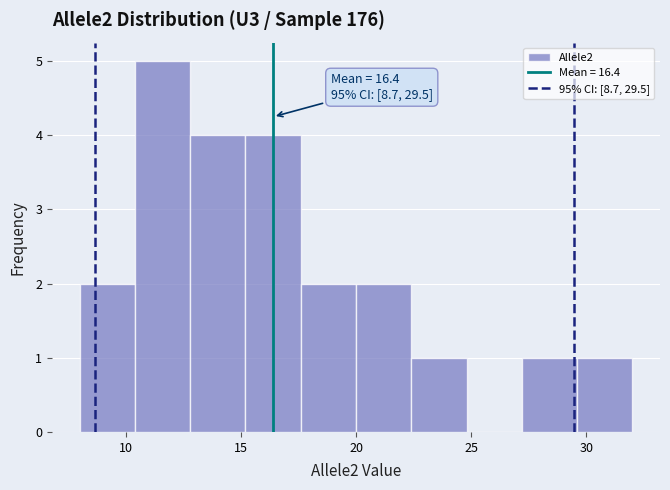

Over which range of the x-axis is the bar tallest?

10.4 to 12.8